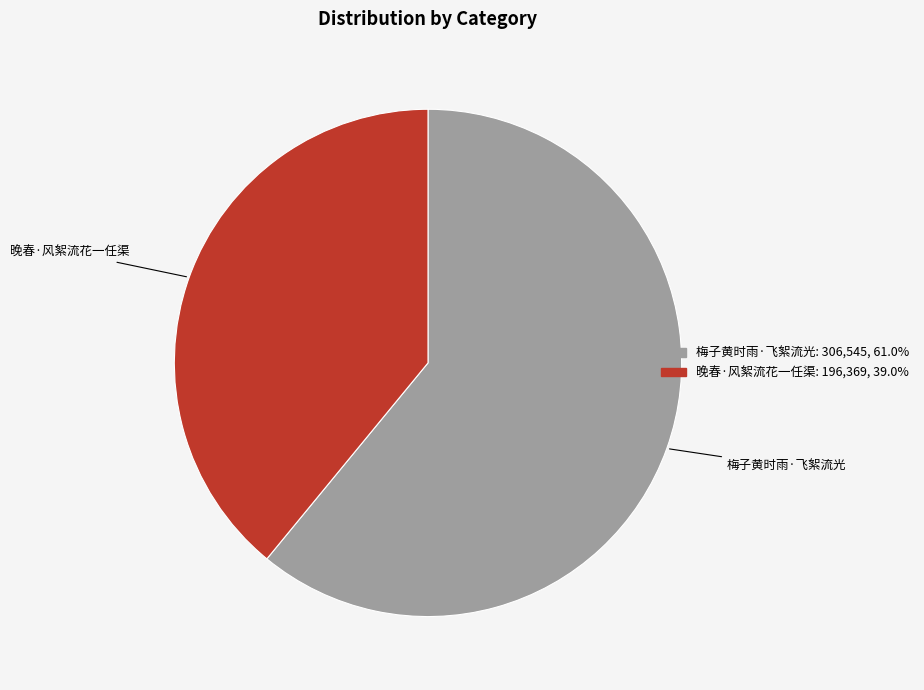

Which slice is the largest?

梅子黄时雨·飞絮流光